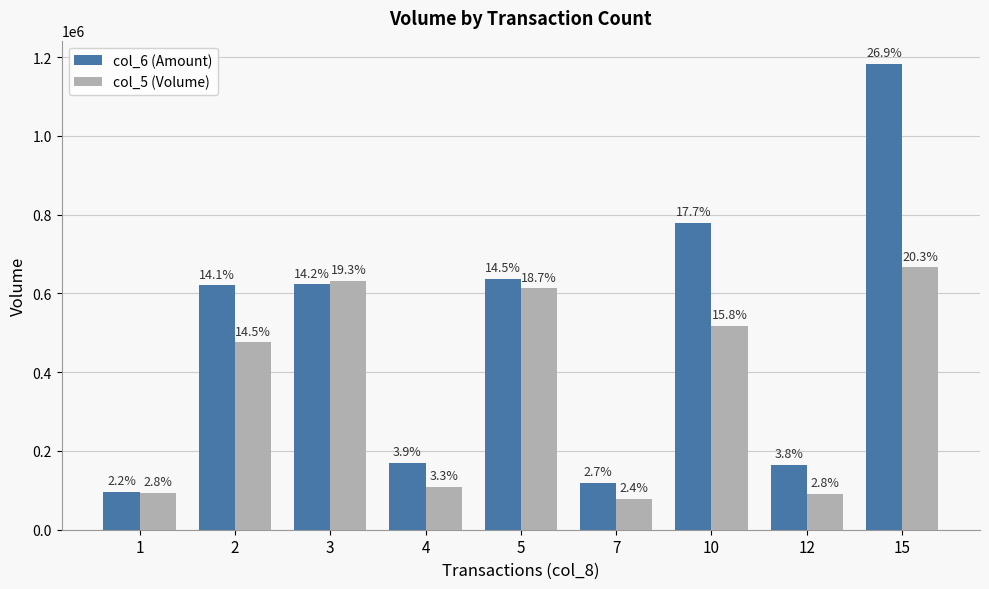

What are all the series names shown in the legend?

col_6 (Amount), col_5 (Volume)